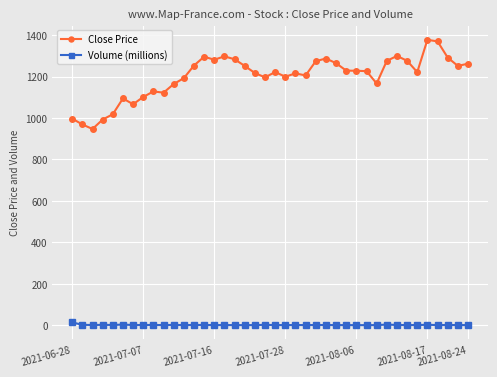

What is the average value of the Close Price series?

1200.4